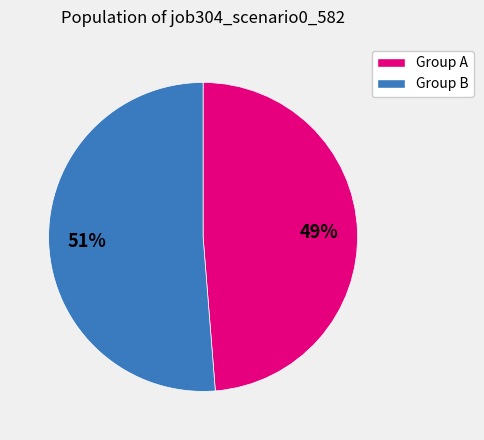

Is there any slice that represents more than half of the pie?

Yes